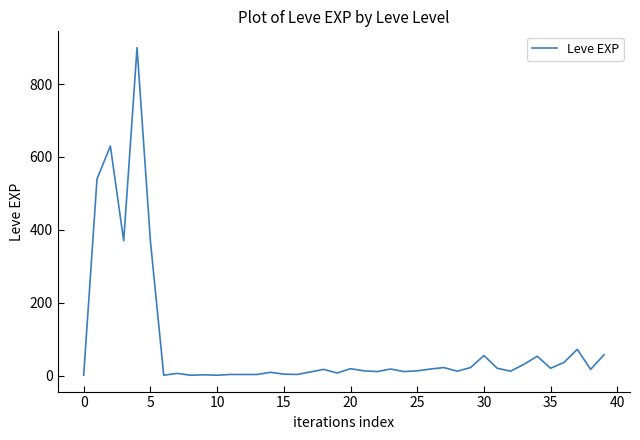

What is the greatest value displayed?

900